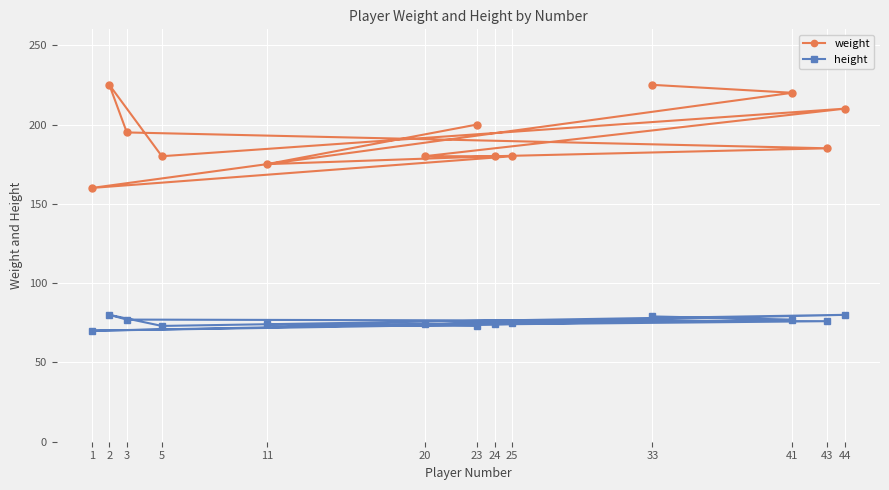

What is the value of the weight point at the 3rd from the left?

195